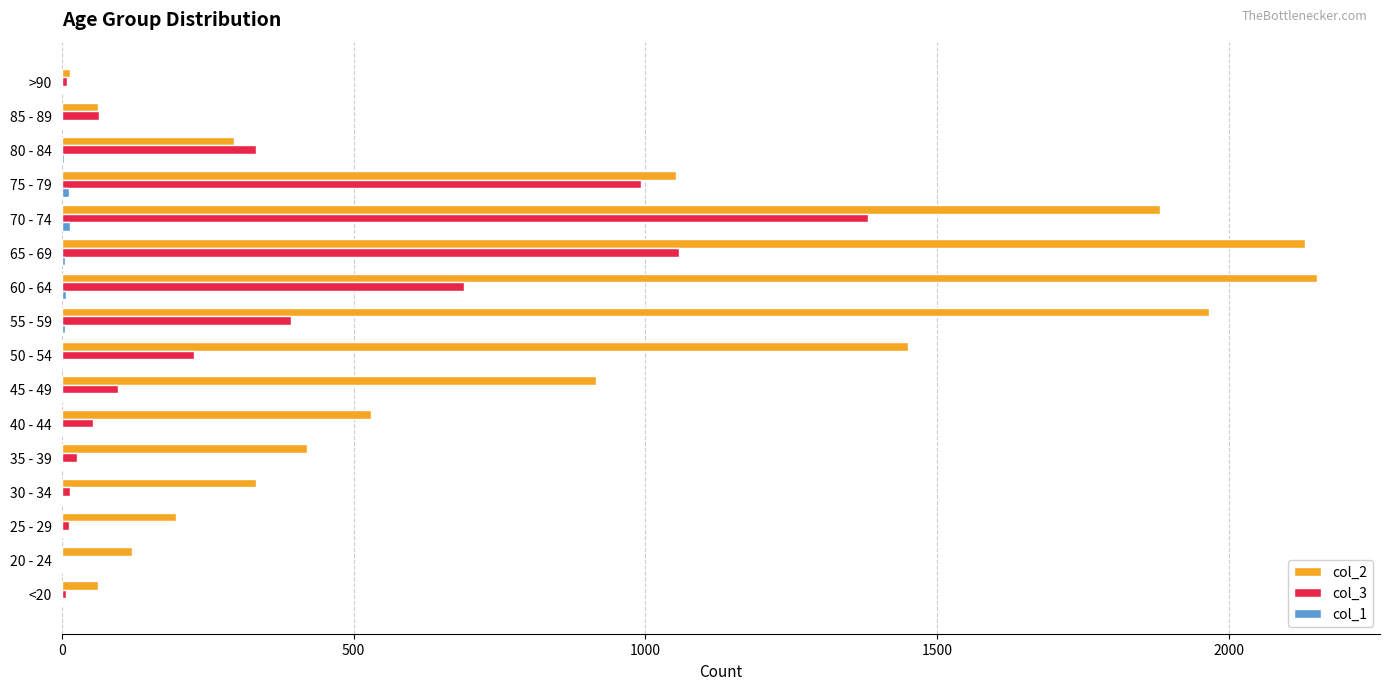

What is the maximum value shown in the chart?

2151